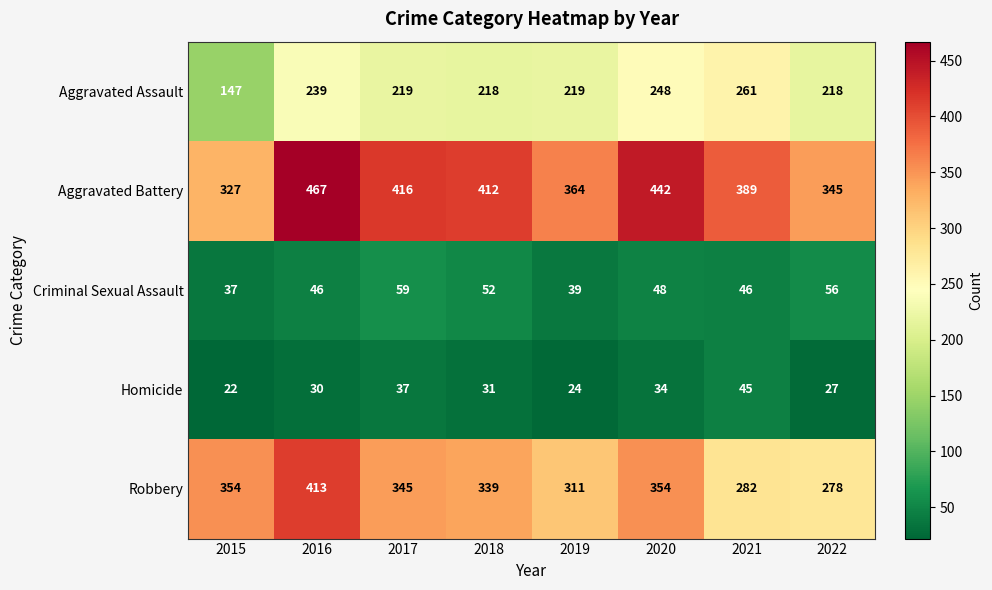

Rank the series at 2018 from lowest to highest value.

Homicide, Criminal Sexual Assault, Aggravated Assault, Robbery, Aggravated Battery